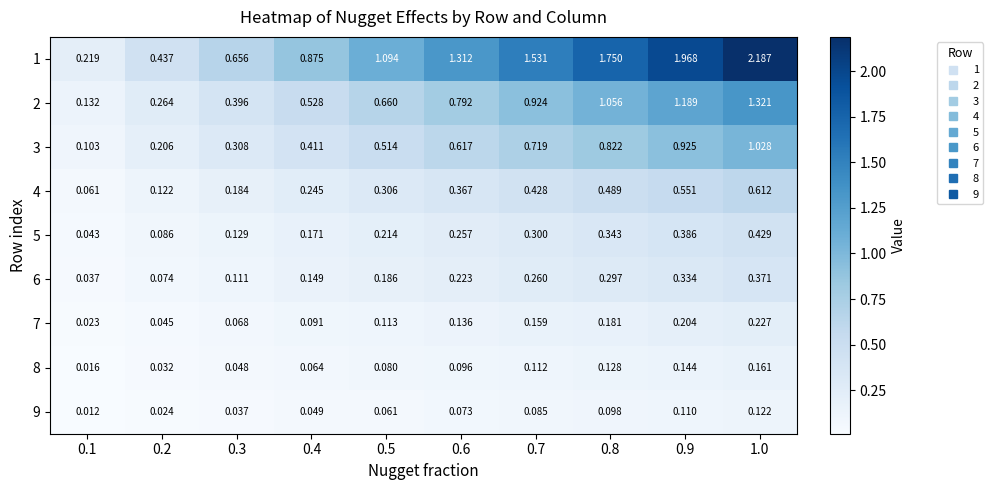

At which category does the chart reach its peak across all series?

1.0